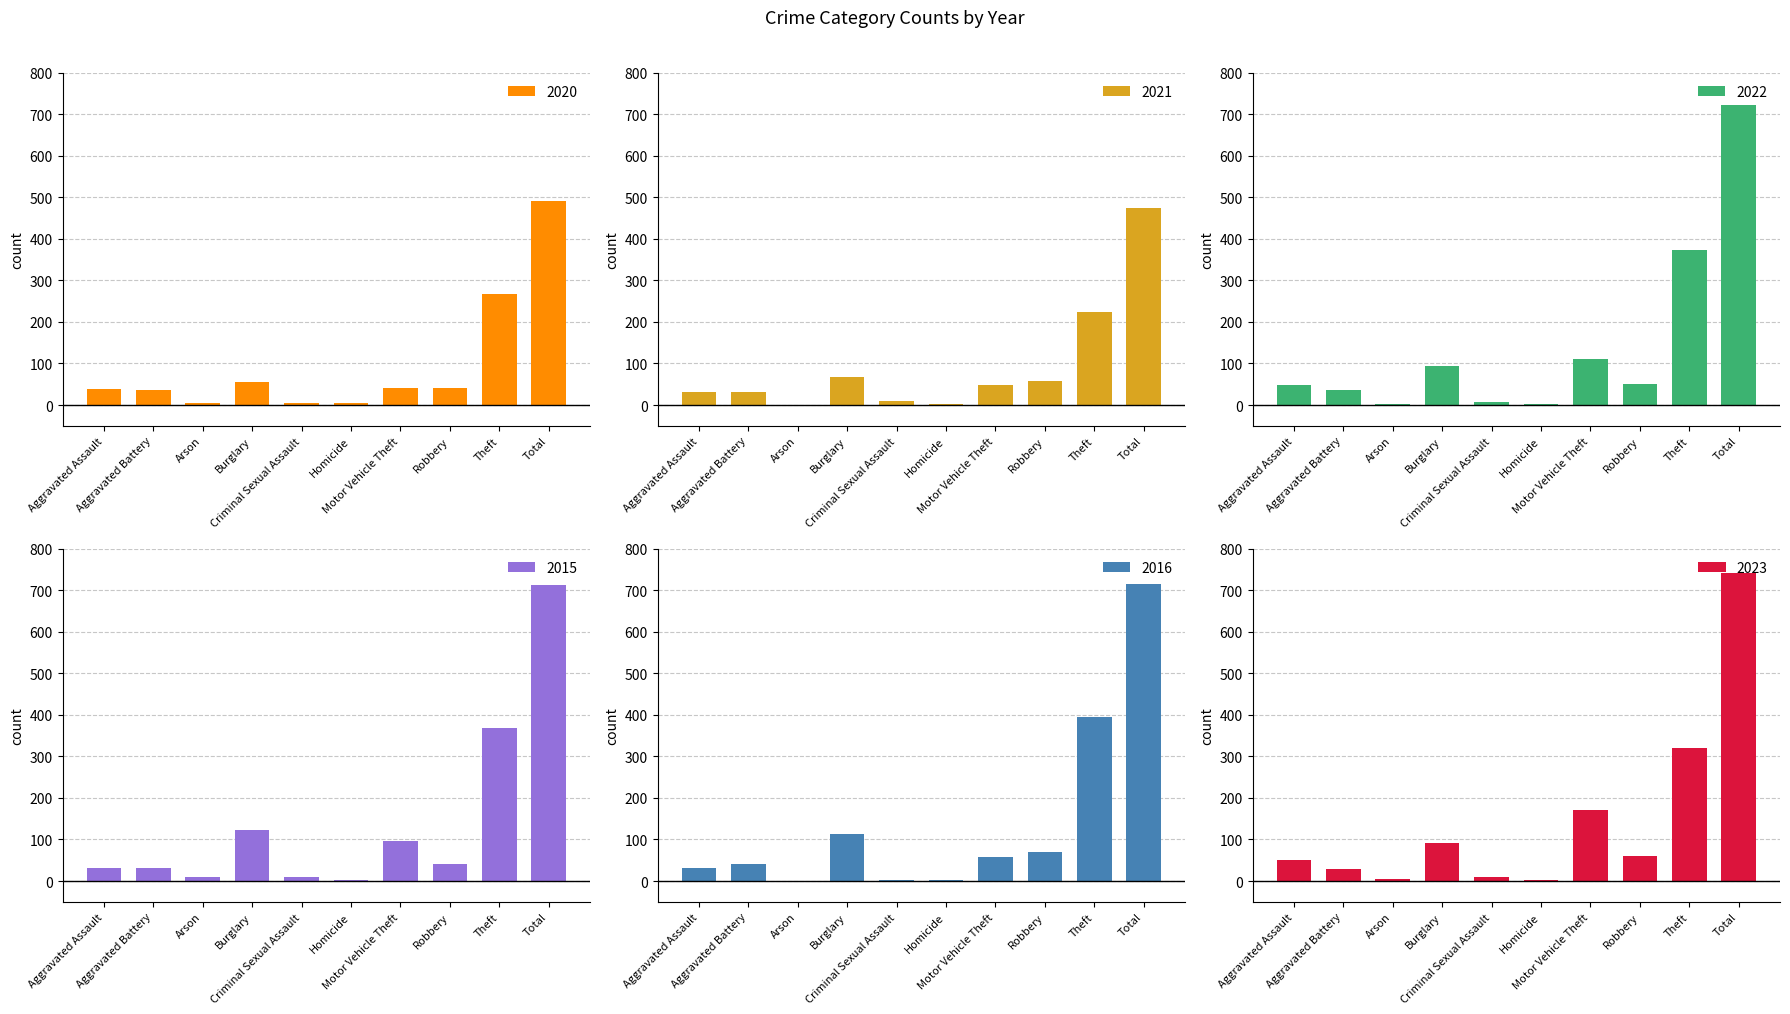

Reading left to right, what are all the values shown in this chart?

2020: 39	35	6	55	6	4	40	40	266	491
2021: 32	31	0	67	10	2	49	59	224	474
2022: 48	36	2	95	7	2	110	50	372	722
2015: 32	31	9	123	9	3	96	41	369	713
2016: 32	41	1	113	3	2	59	69	394	714
2023: 50	30	5	91	9	3	171	61	321	741